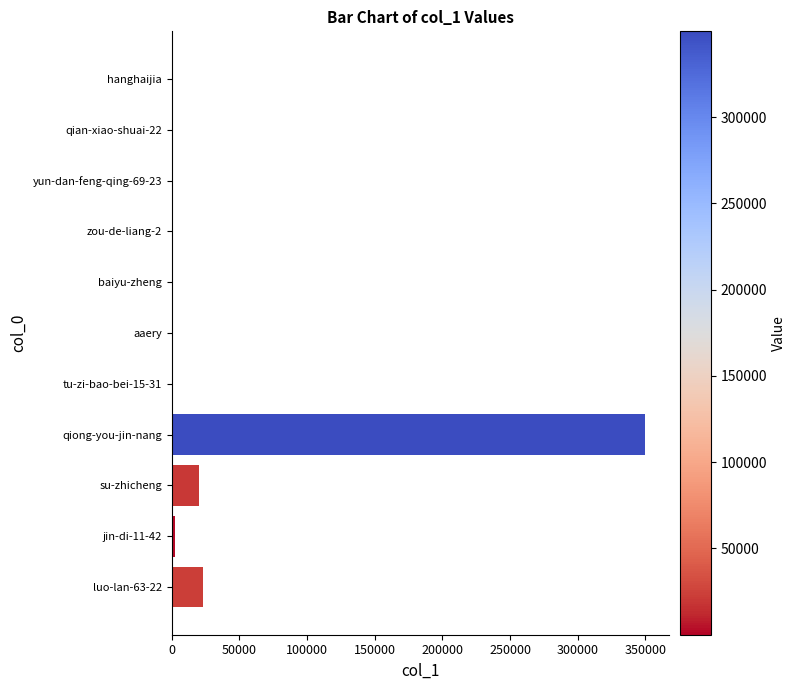

Which category has the highest value across all series?

qiong-you-jin-nang